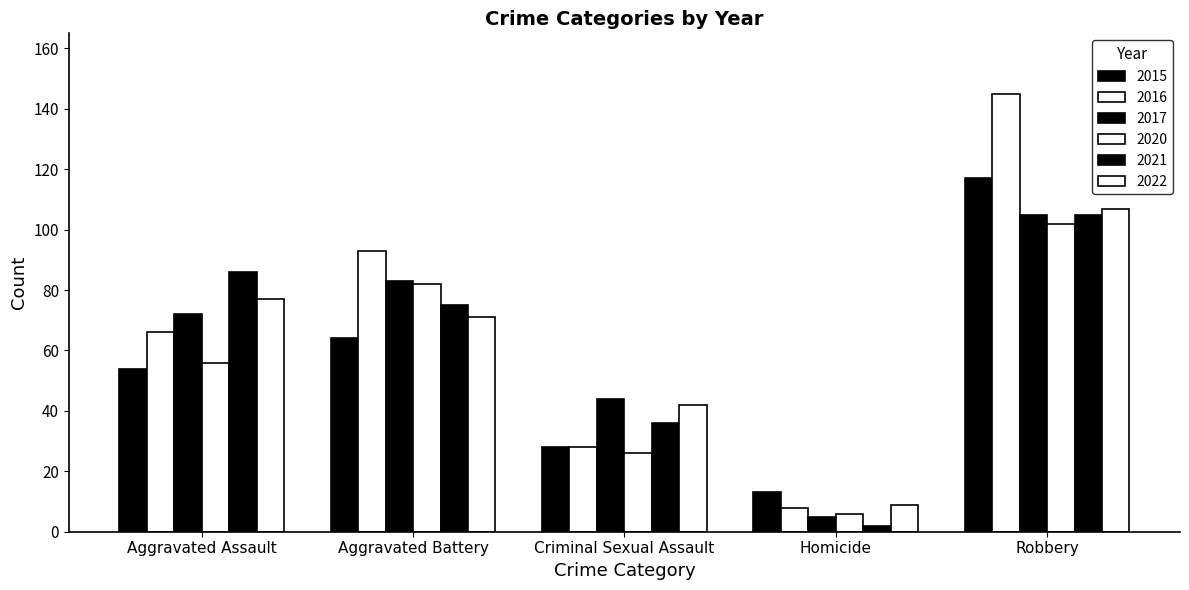

How many categories are shown in the chart?

5